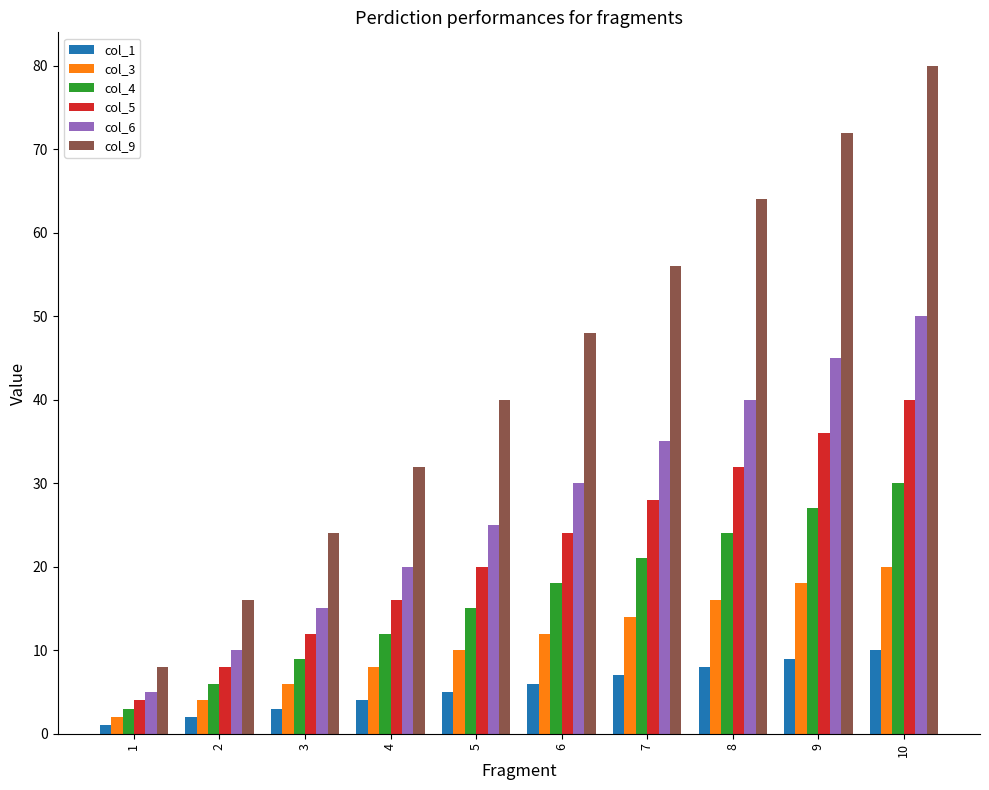

Reading left to right, list all the values displayed in this chart.

col_1: 1	2	3	4	5	6	7	8	9	10
col_3: 2	4	6	8	10	12	14	16	18	20
col_4: 3	6	9	12	15	18	21	24	27	30
col_5: 4	8	12	16	20	24	28	32	36	40
col_6: 5	10	15	20	25	30	35	40	45	50
col_9: 8	16	24	32	40	48	56	64	72	80